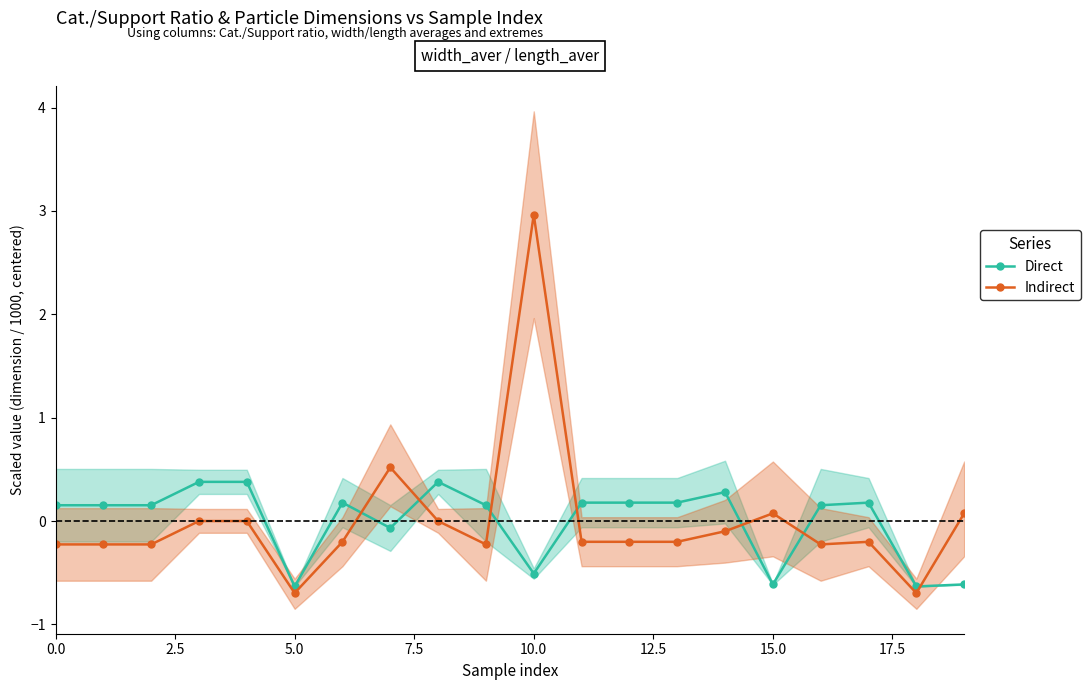

How many interior local valleys does the Direct series have?

5